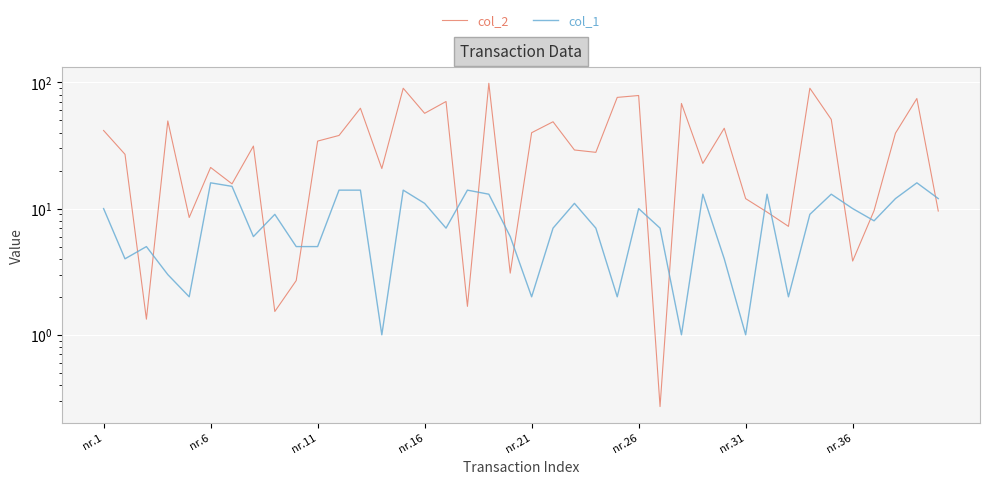

How many distinct data groups are displayed?

2